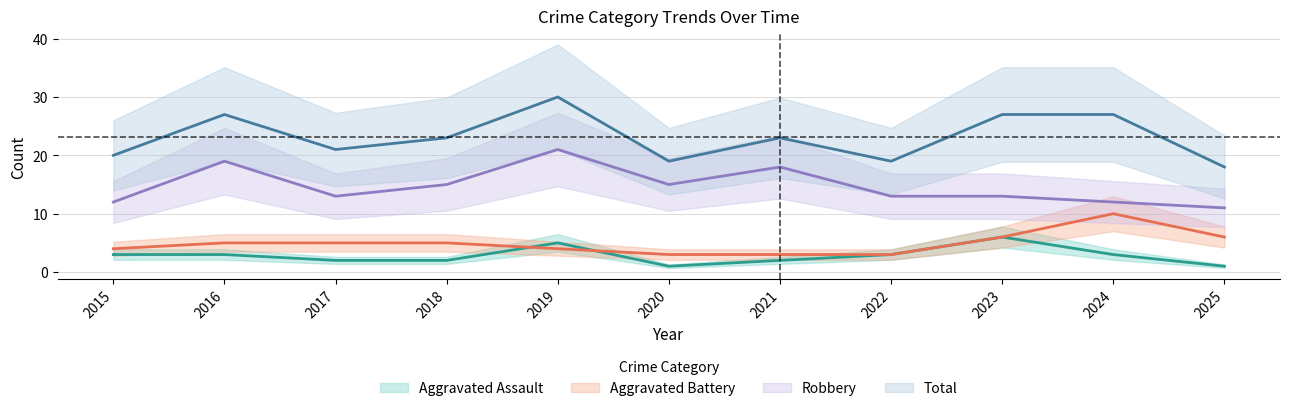

Between 2016 and 2023, which is larger?

2023